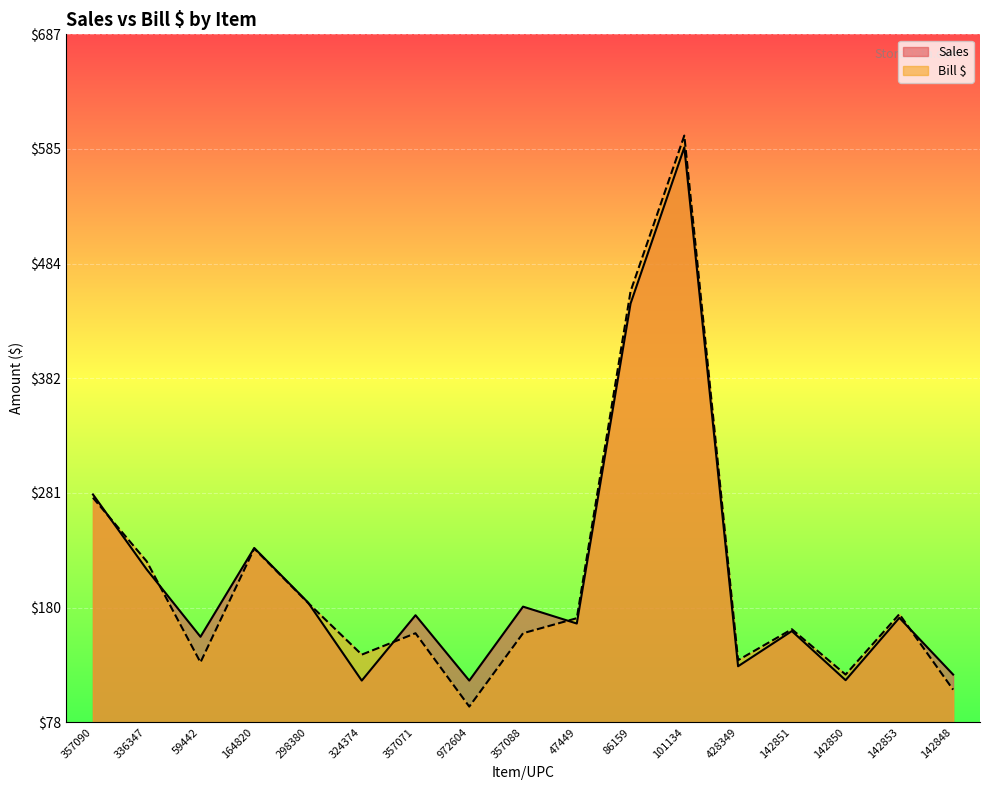

At how many categories does at least one series exceed 426?

2